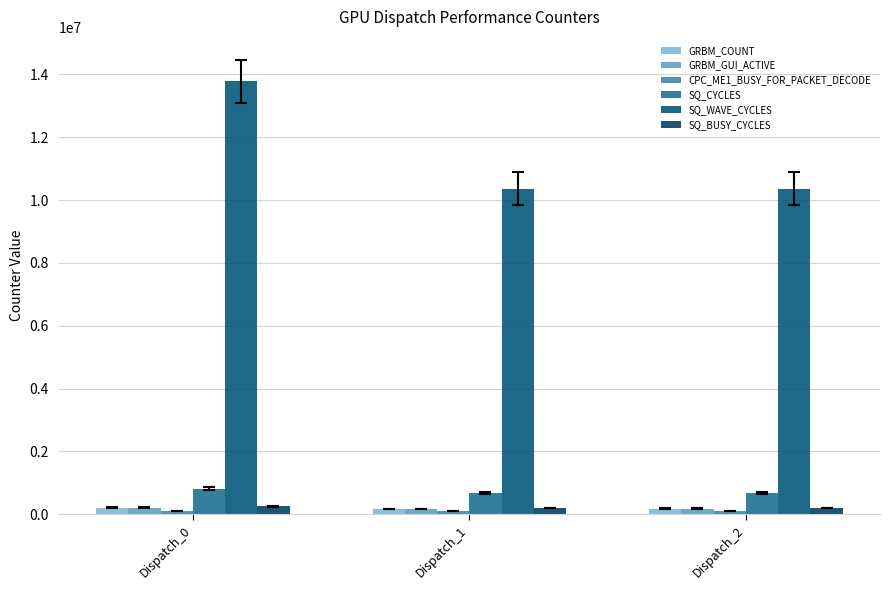

What is the difference between the maximum and minimum values in the SQ_WAVE_CYCLES series?

3421350